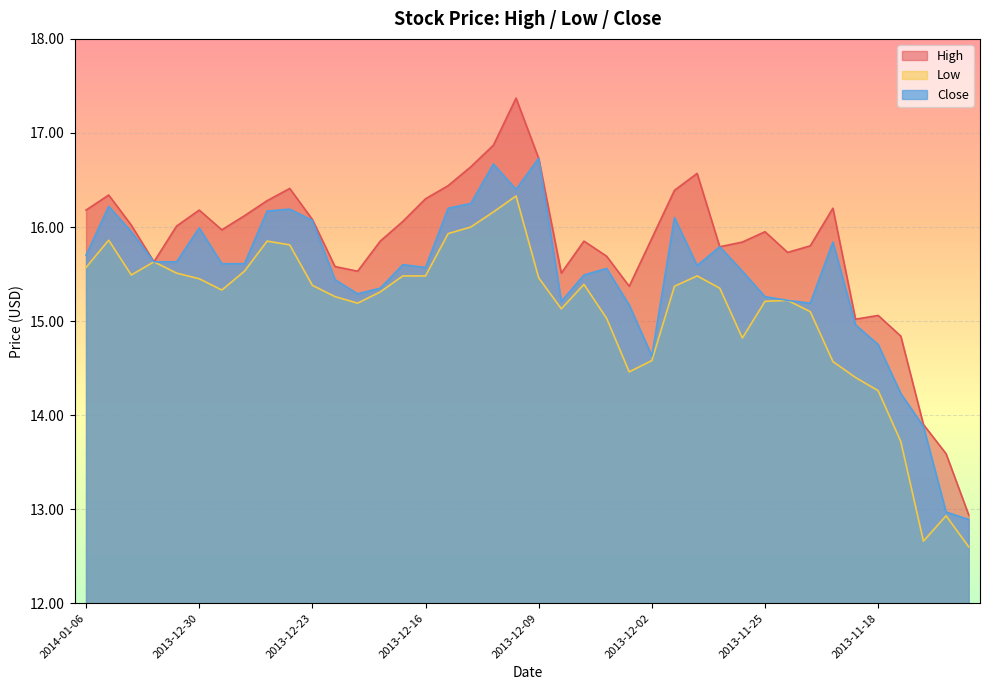

What is the difference between the Close values at 2013-12-12 and 2014-01-01?

0.6